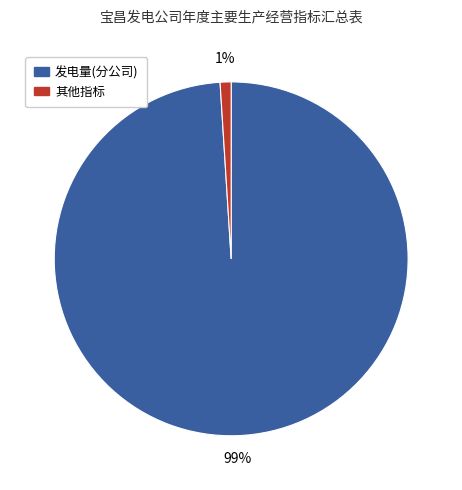

Count the number of slices in the pie.

2